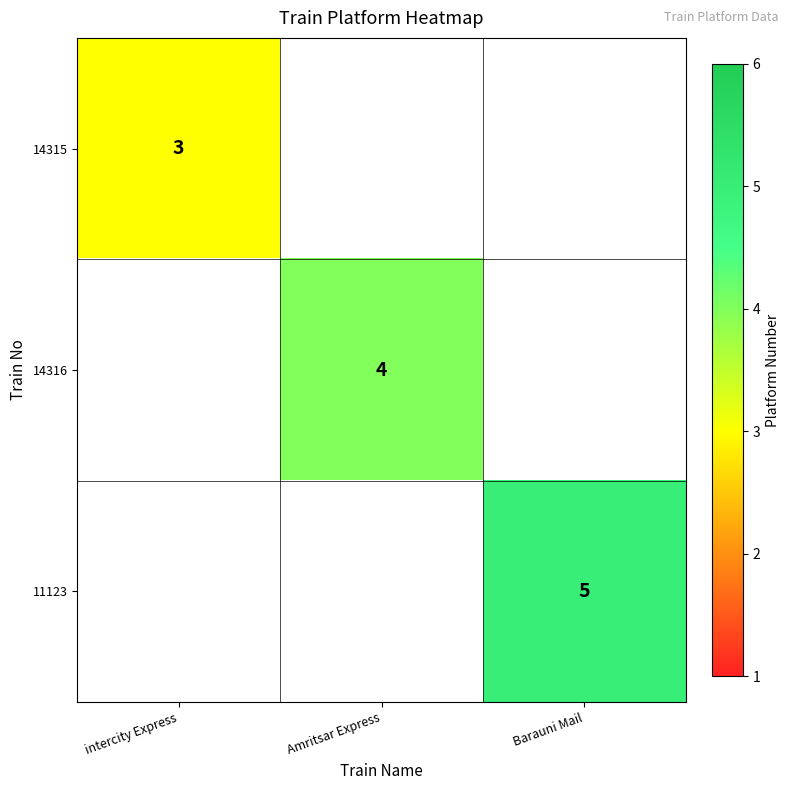

True or false: 14316 has a value of 2 at Amritsar Express.

False